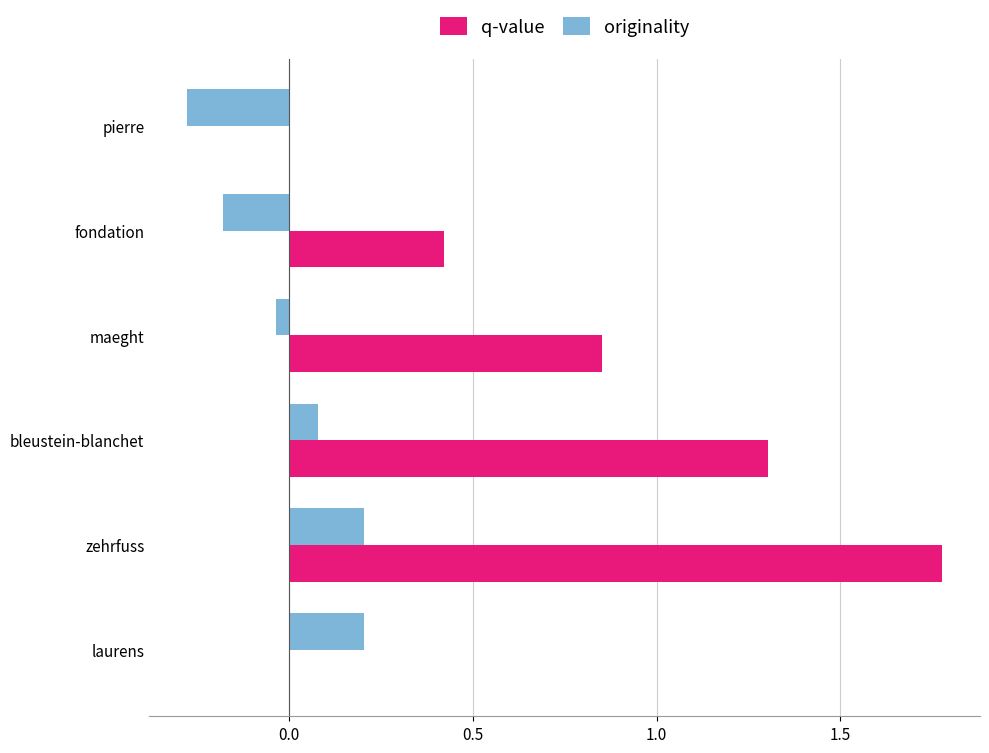

The value of originality at pierre is -0.1. True or false?

False